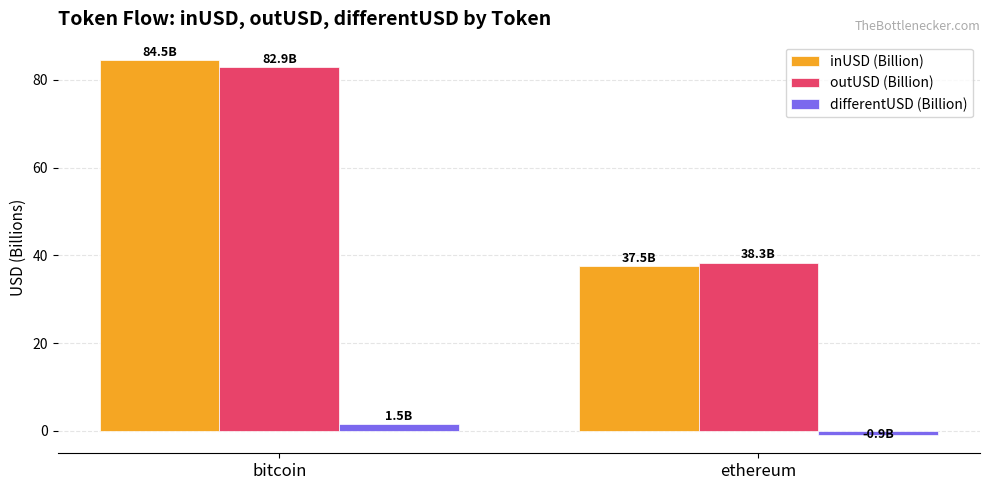

What is the minimum value shown in the chart?

-0.9